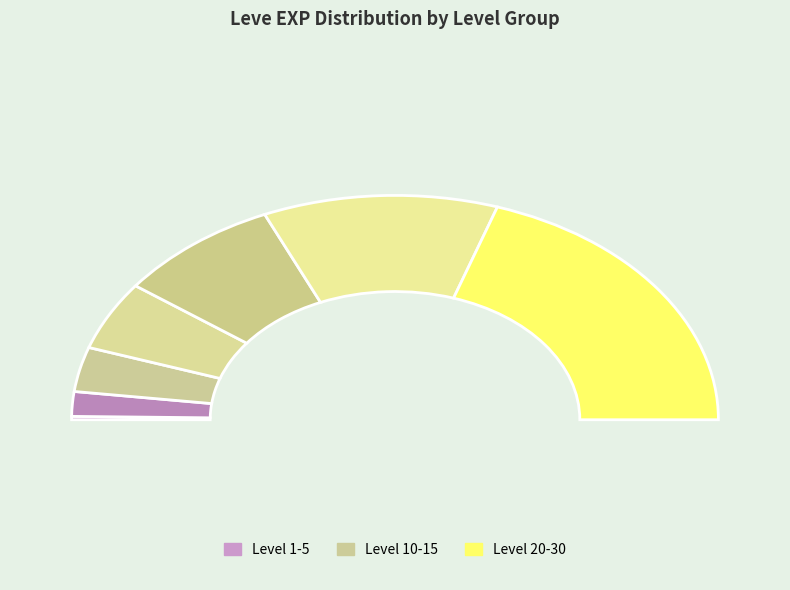

Combined, do Leve 10 and Leve 1 account for over 50%?

No